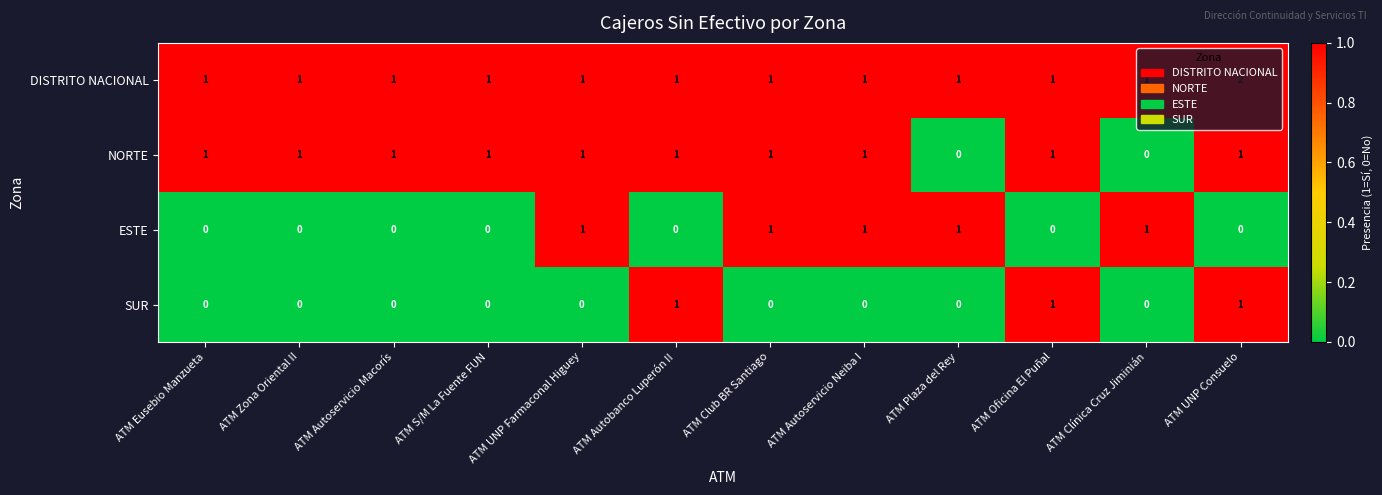

How many SUR values are between 0 and 1?

12